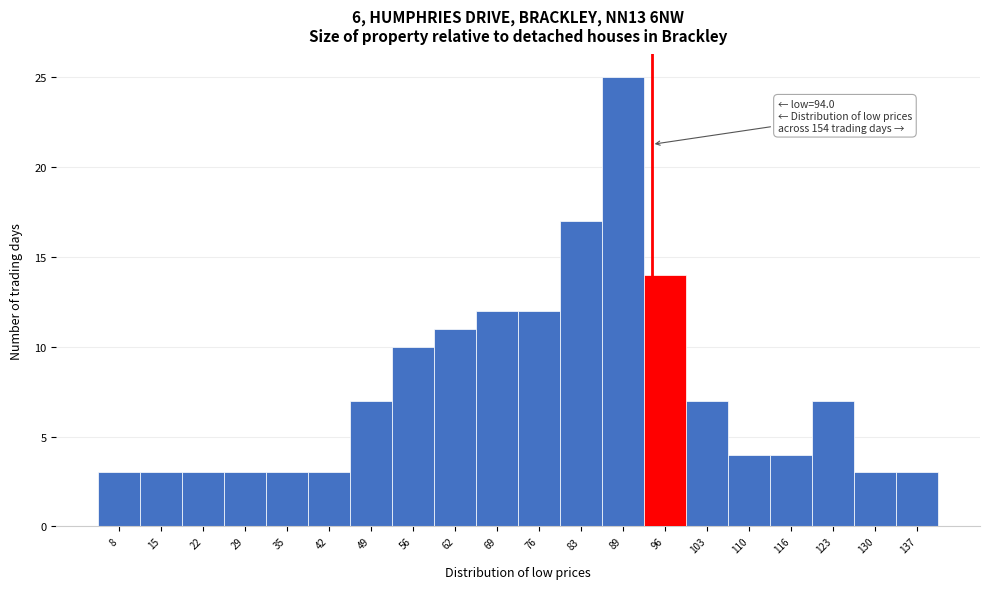

Over which range of the x-axis is the bar tallest?

86 to 93